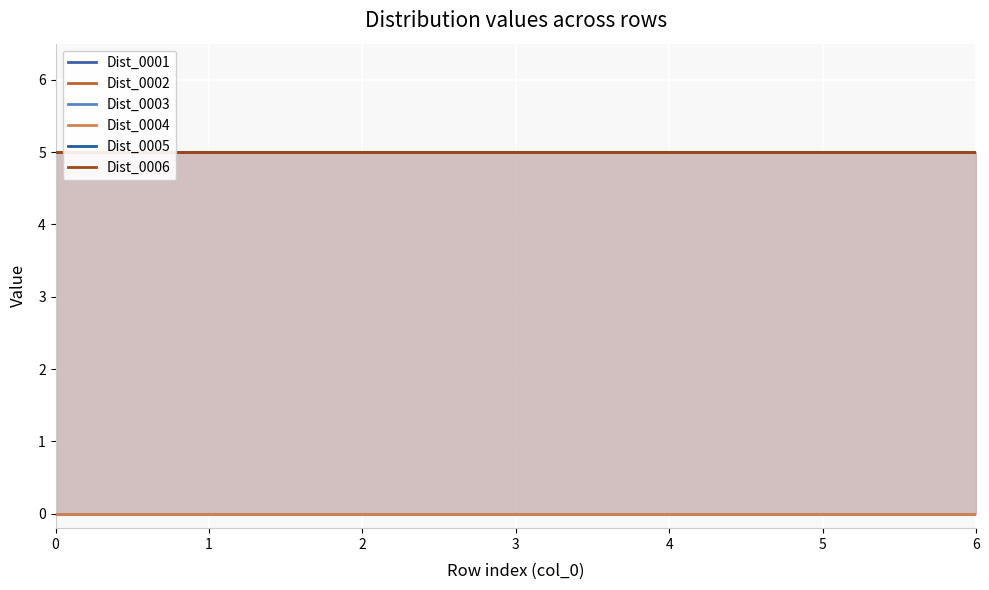

How many lines are shown in the chart?

6